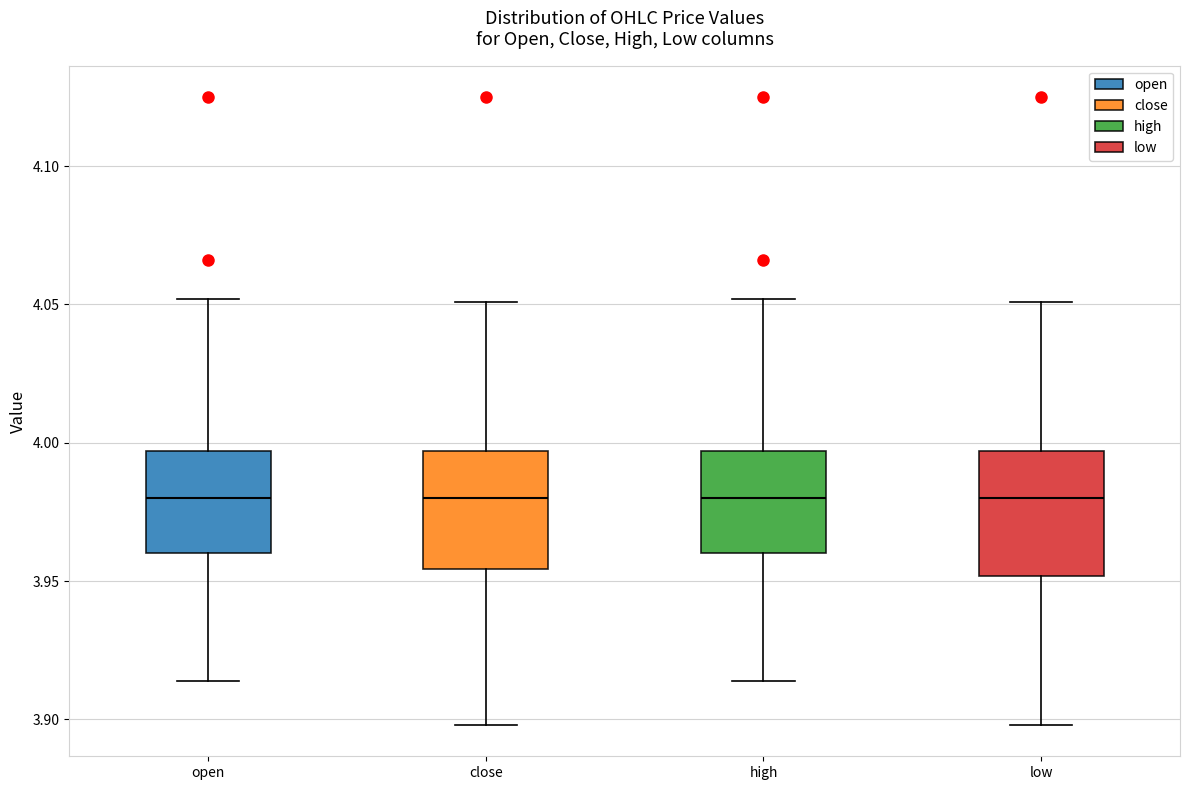

Where does the median line of the box for close sit on the y-axis? The values are not printed on the chart, so give them approximately, as read against the axis.

3.980